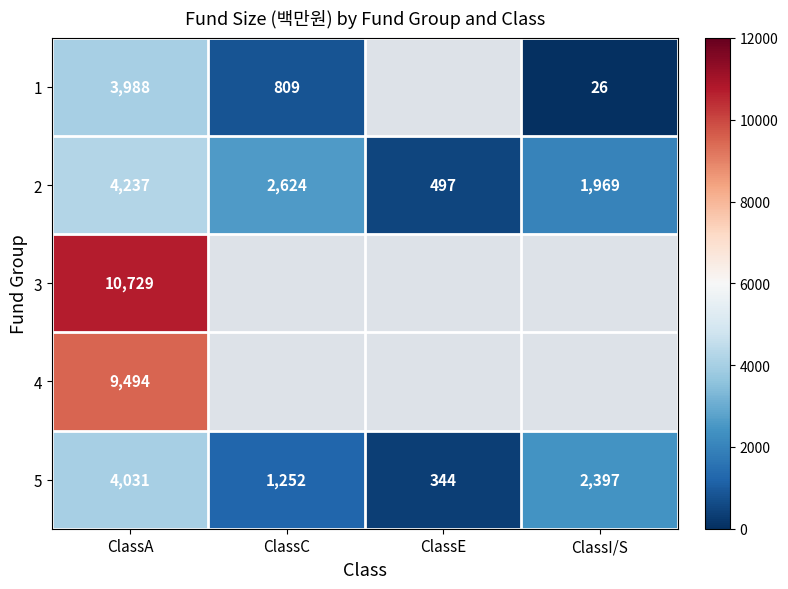

How many categories are shown in the chart?

4